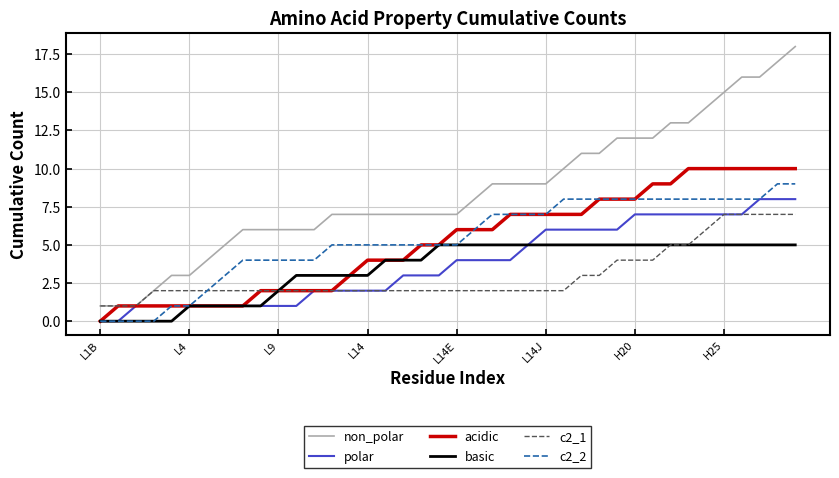

Which series has the largest total across all categories?

non_polar